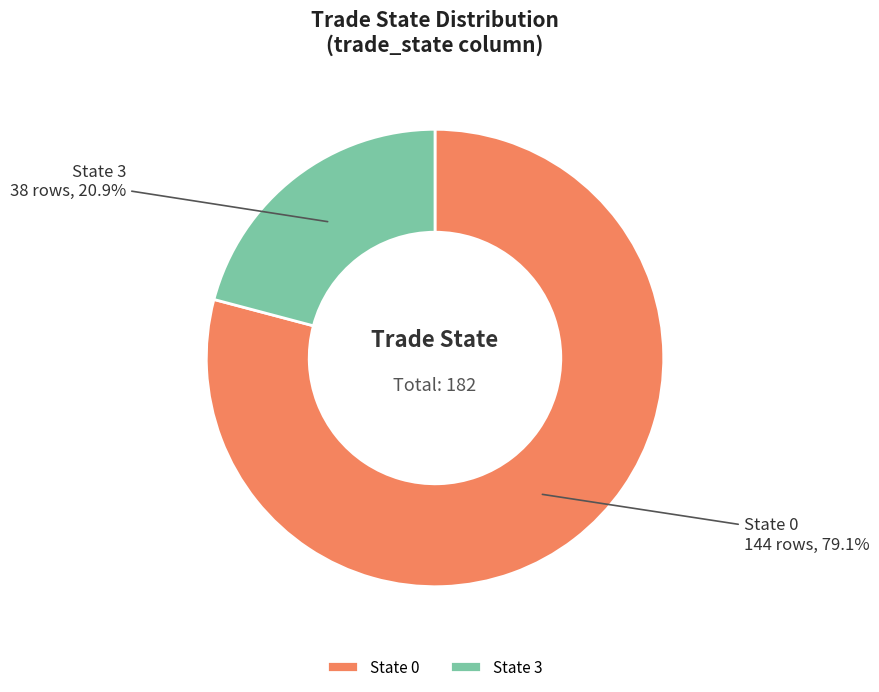

Approximately how many times larger is the value at State 0 compared to State 3?

3.8